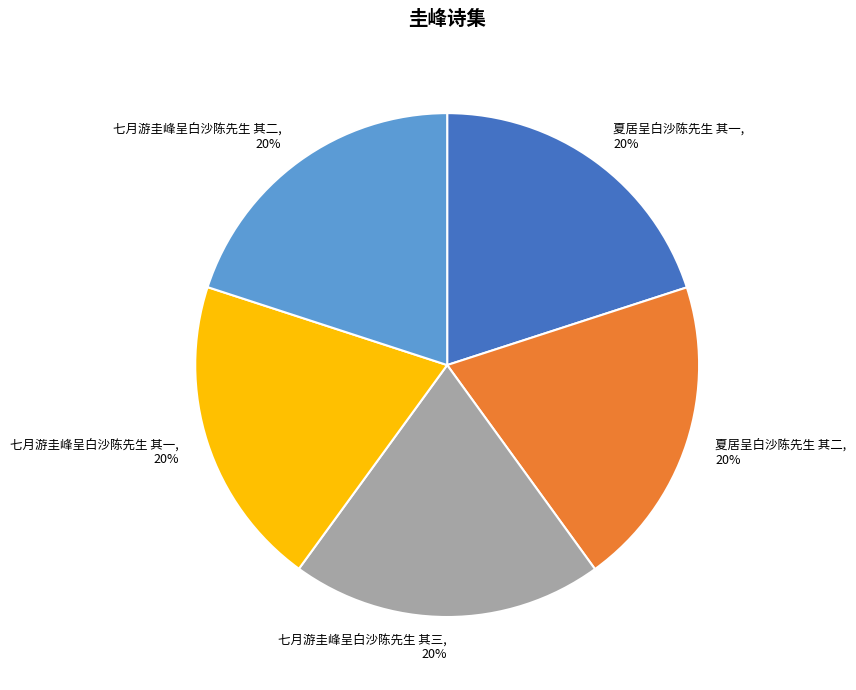

Combined, do 七月游圭峰呈白沙陈先生 其二, 20% and 夏居呈白沙陈先生 其二, 20% account for over 50%?

No